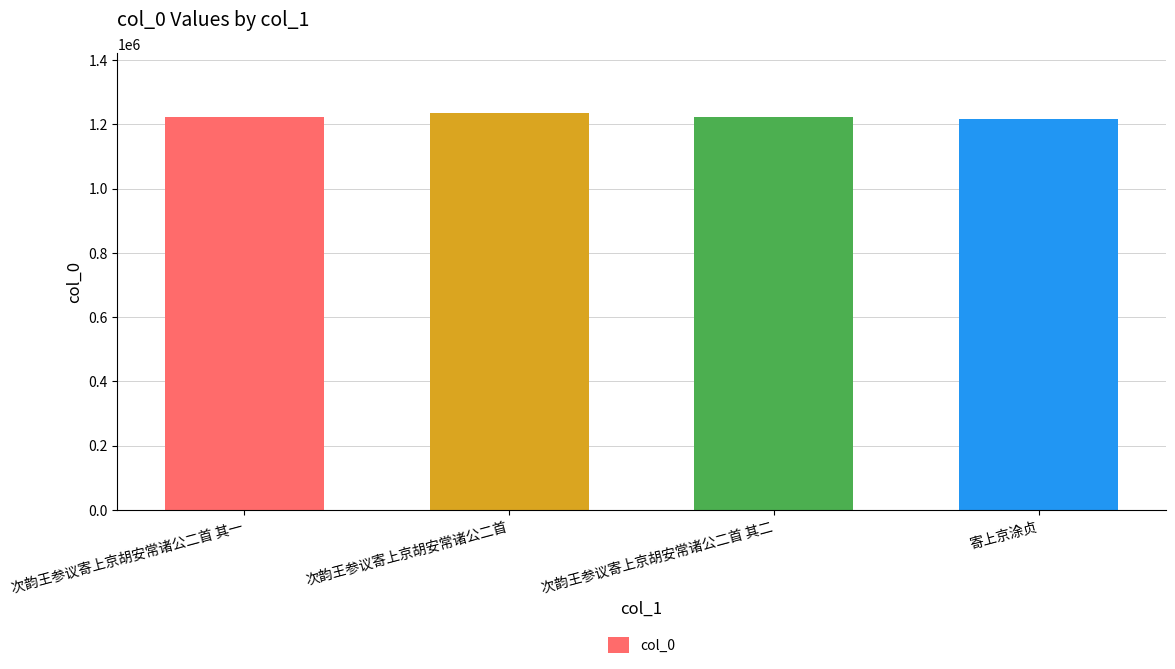

Is it true that the value at 次韵王参议寄上京胡安常诸公二首 其二 is 1223219?

True